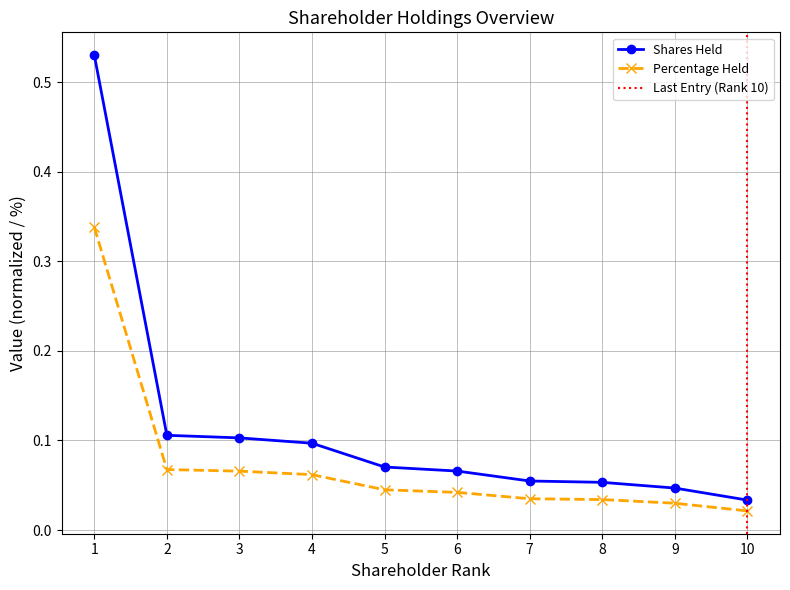

What are all the series names shown in the legend?

Shares Held, Percentage Held